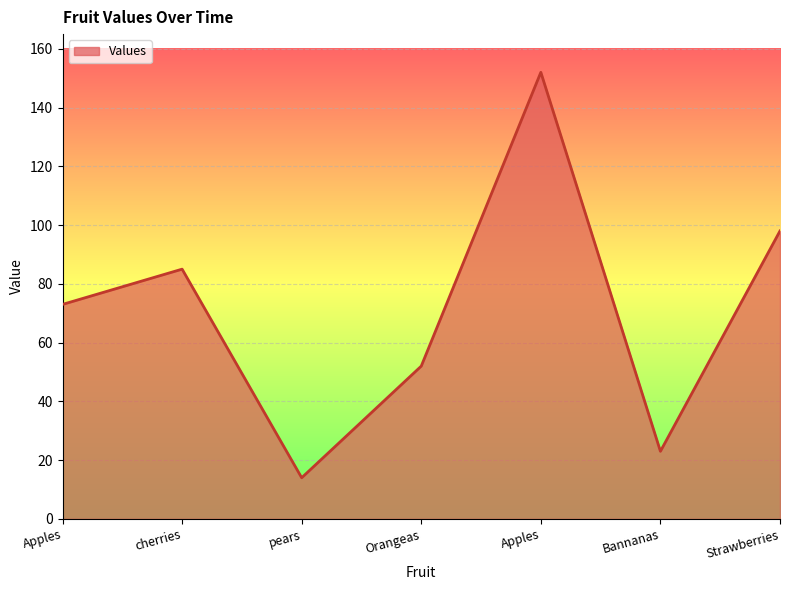

How many categories are shown in the chart?

7